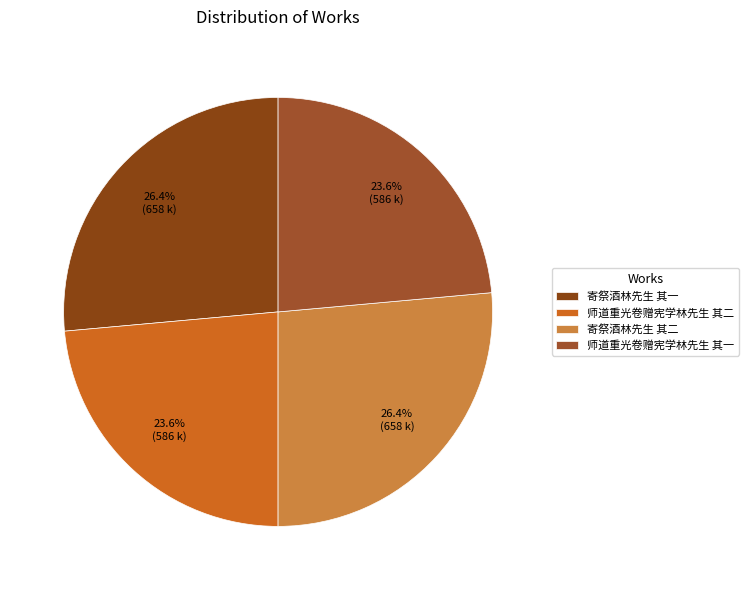

How many segments does this pie chart have?

4